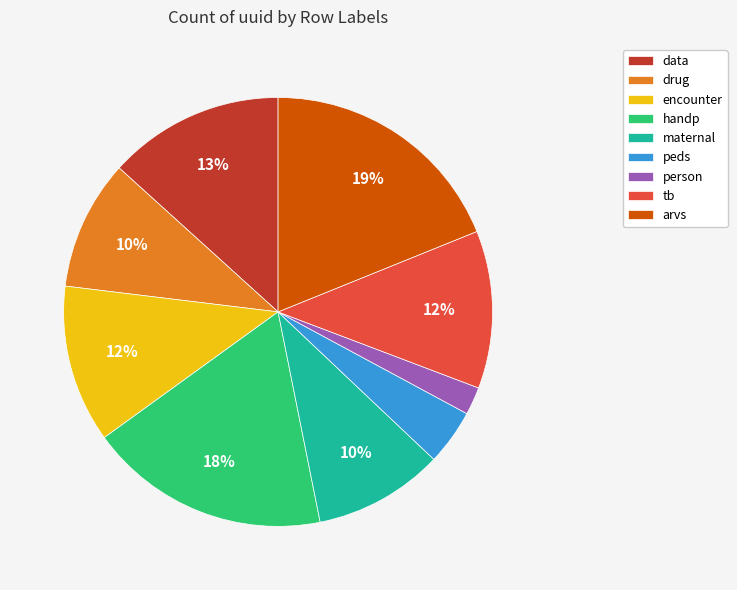

Count the number of slices in the pie.

9